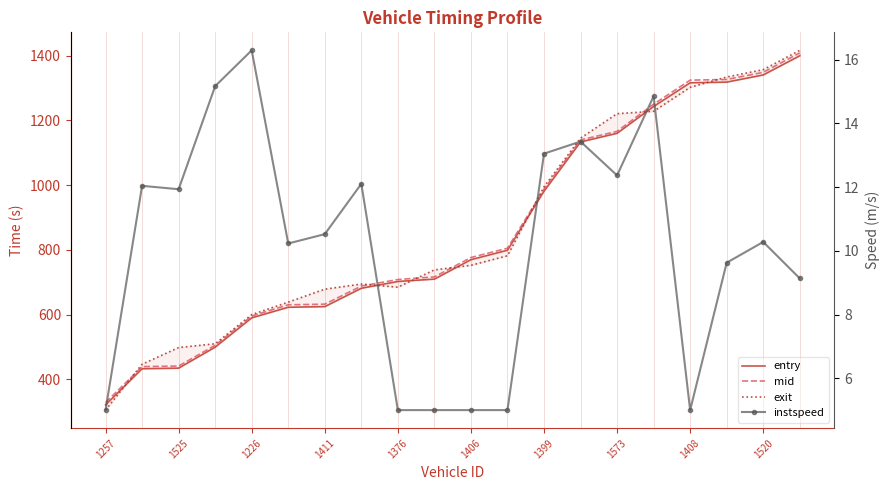

In instspeed, how many points are lower than both neighbors (excluding endpoints)?

4